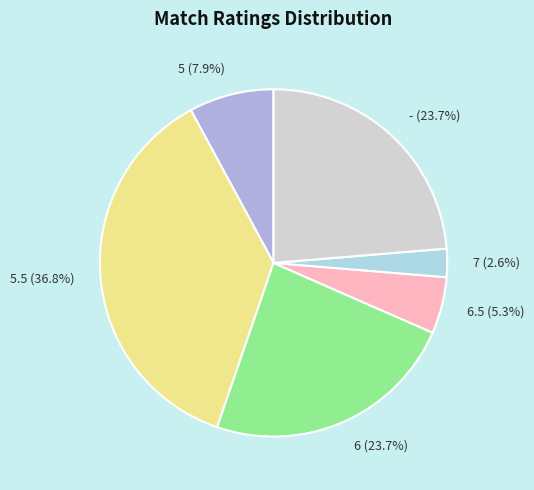

Is there a majority slice in this chart?

No